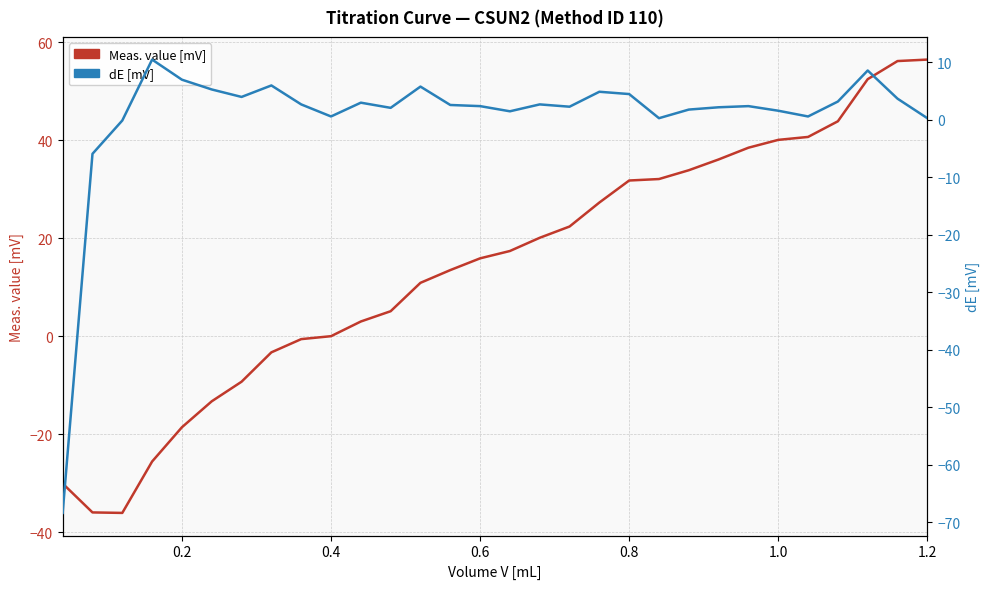

List the series in order of their peak value, highest first.

Meas. value [mV], dE [mV]